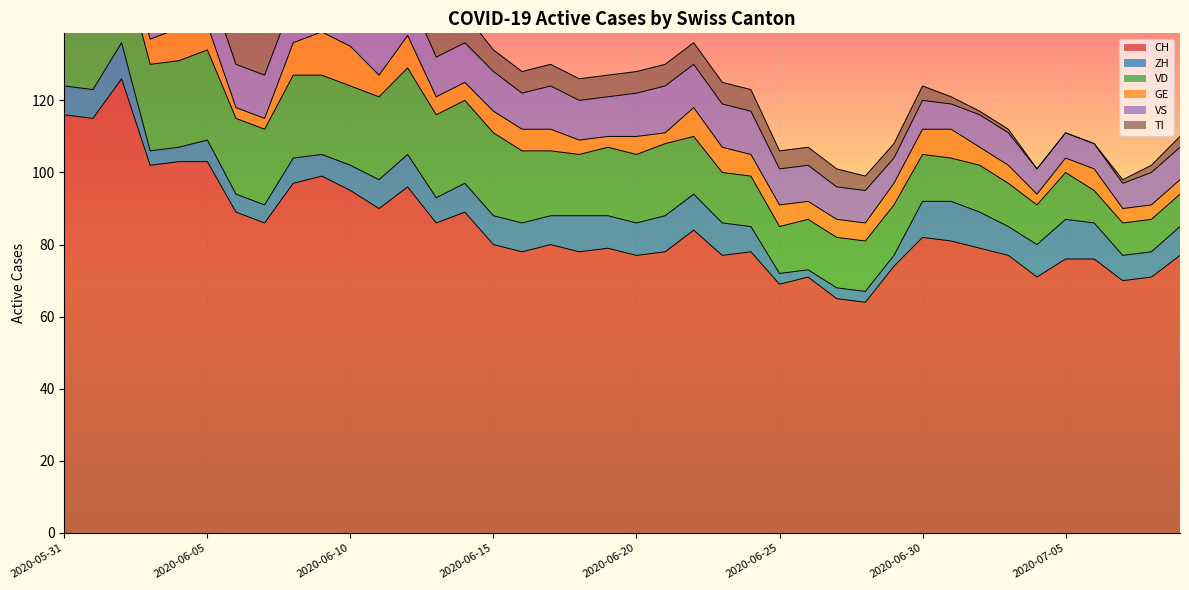

What is the label of the 2nd point from the left?

2020-06-01